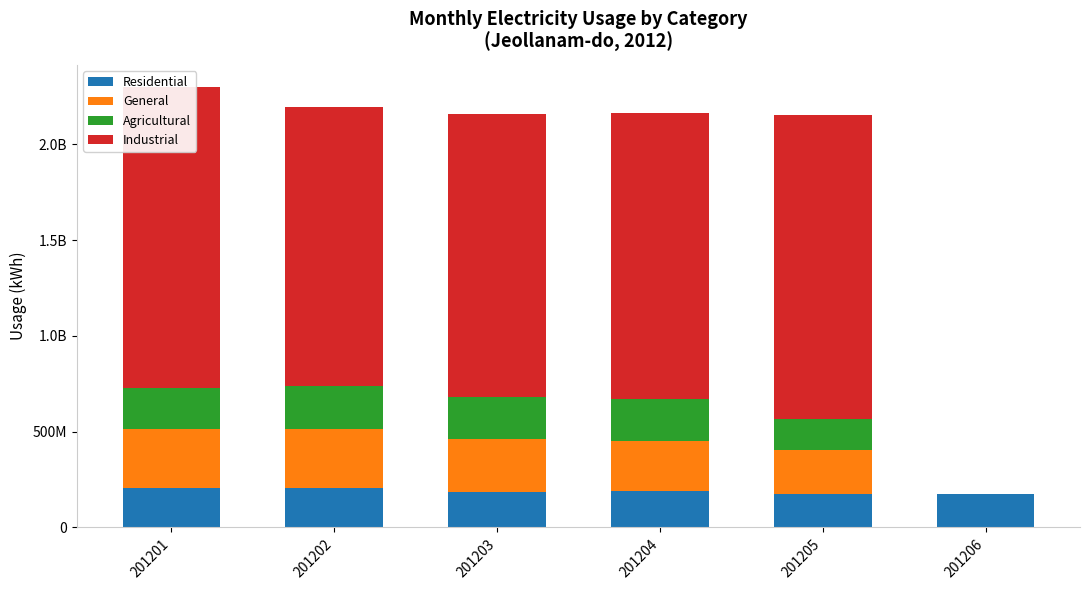

What is the total value across all series at 201201?

2299232064